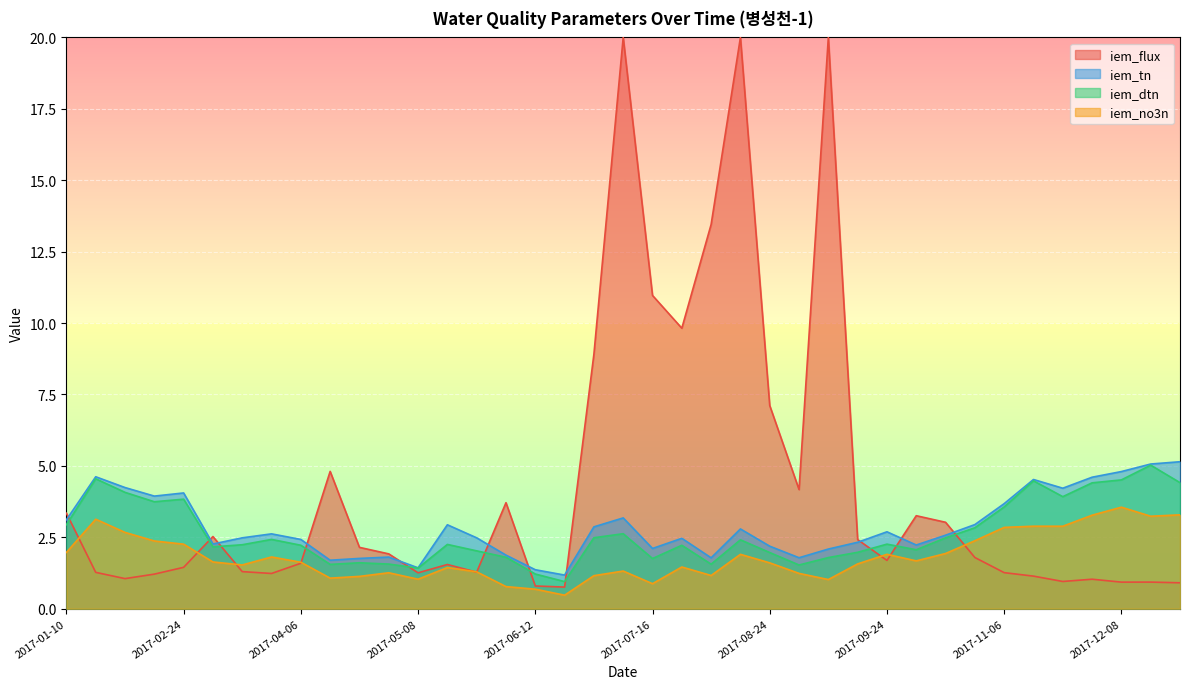

At which category does iem_no3n reach its first local peak?

2017-01-20